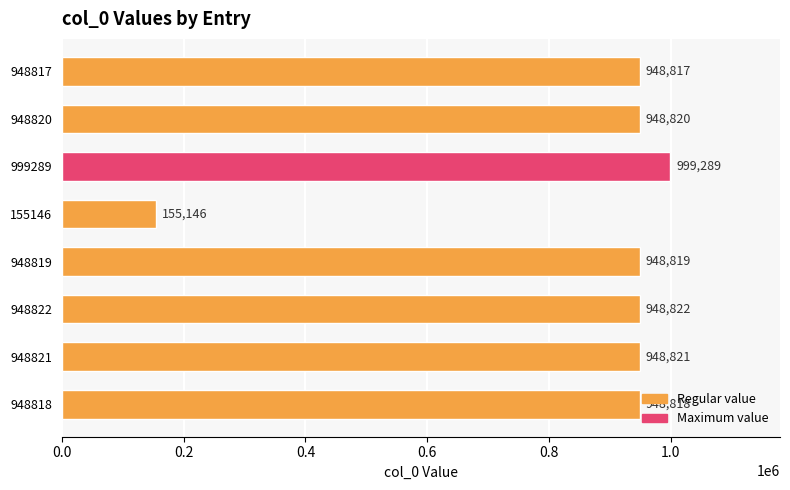

The chart shows a value of 948821 at 948821. True or false?

True